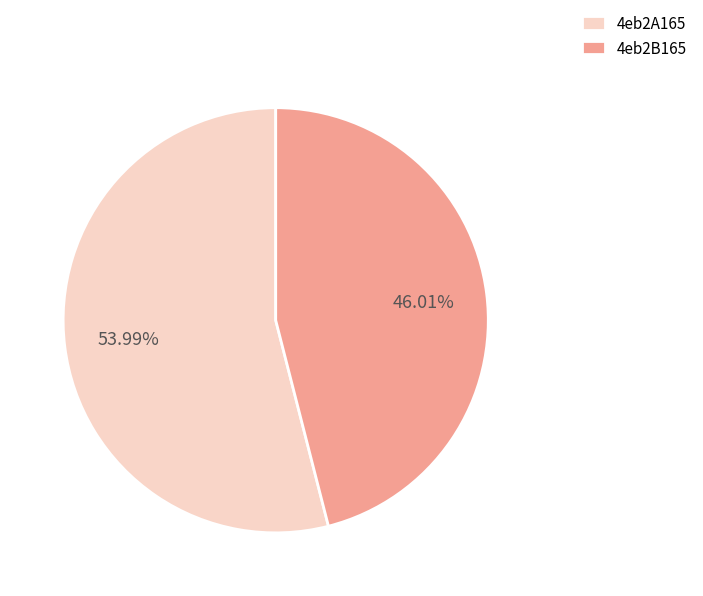

Which slice is the smallest?

4eb2B165